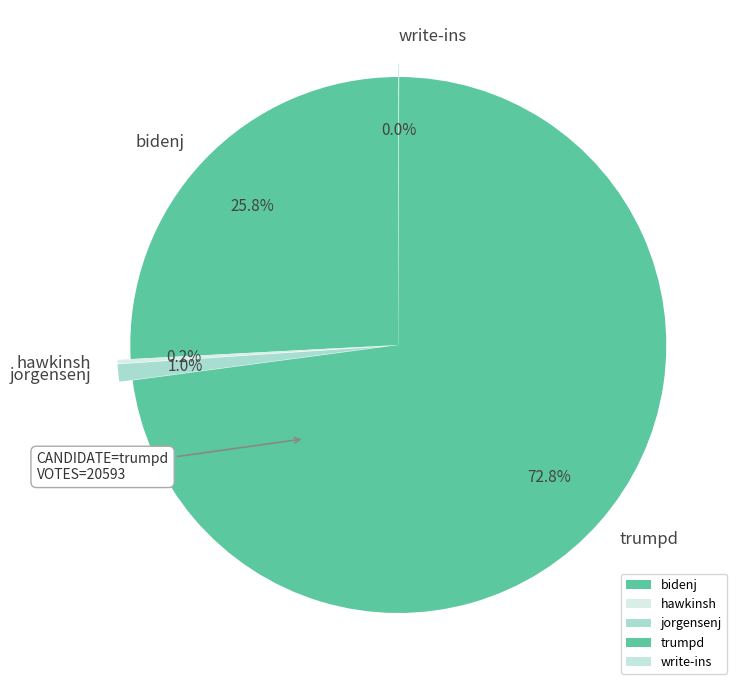

Which slice is the largest?

trumpd